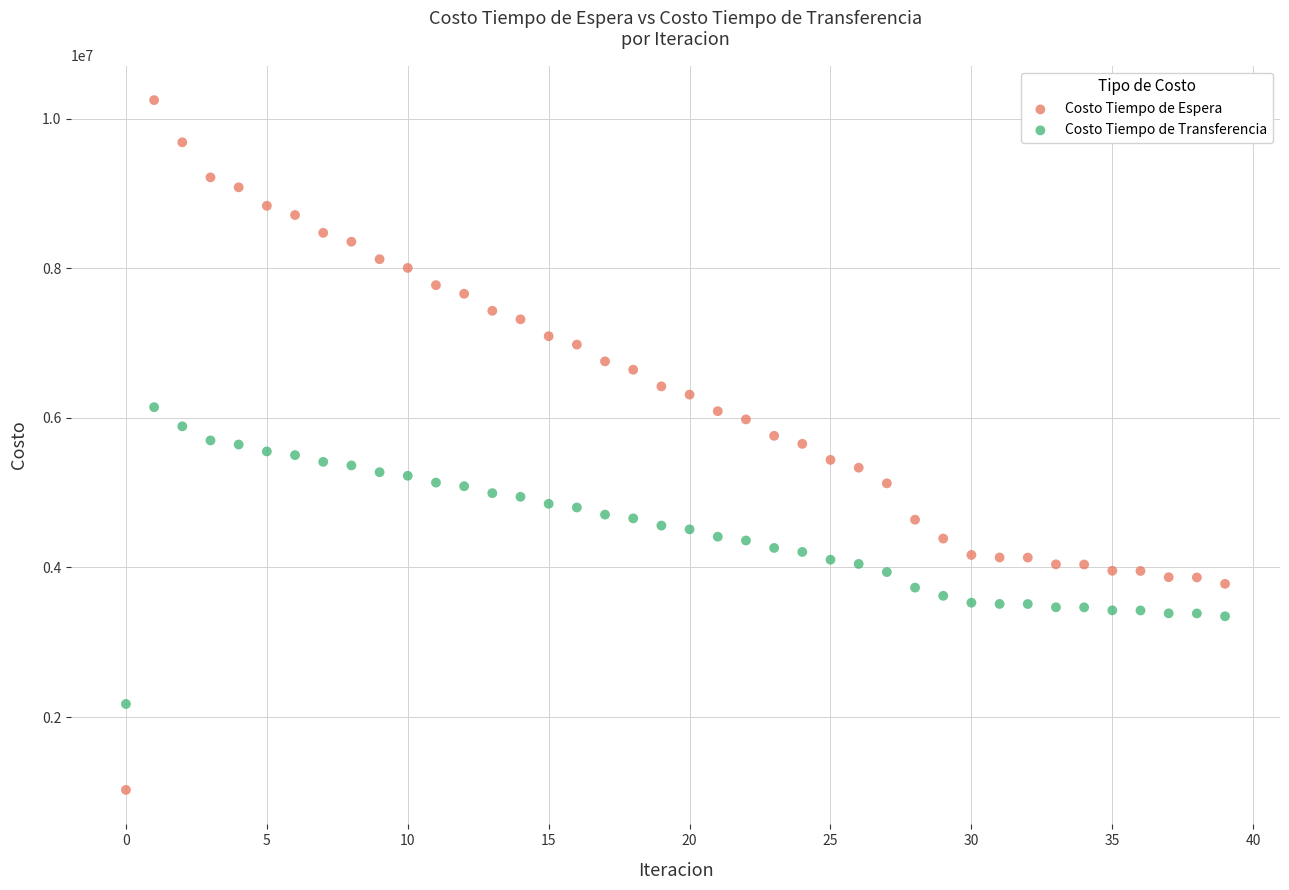

What are all the series names shown in the legend?

Costo Tiempo de Espera, Costo Tiempo de Transferencia